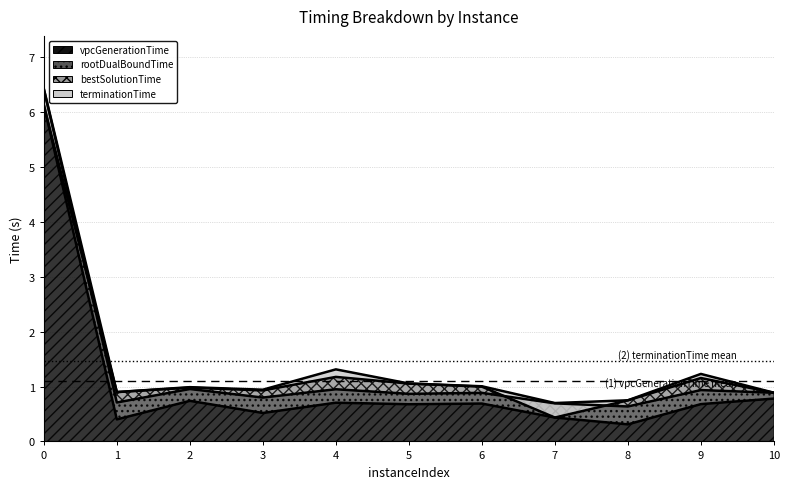

The value of bestSolutionTime at 8 is 0.4. True or false?

False